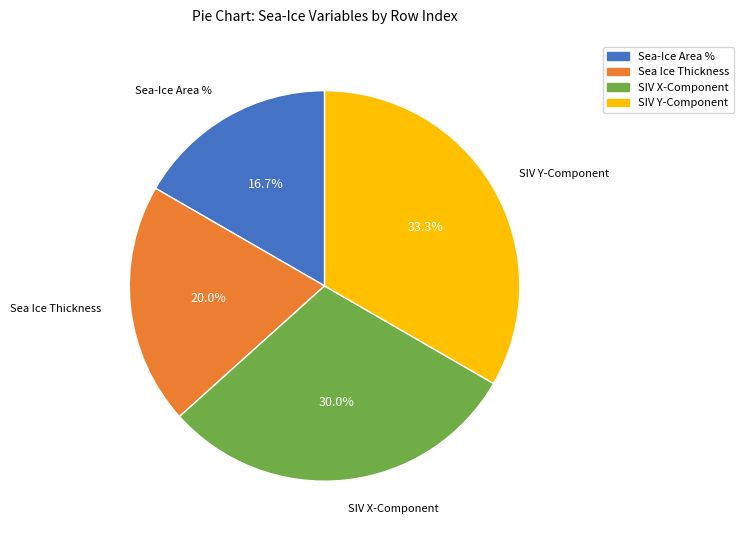

What is the largest slice in the pie chart?

SIV Y-Component